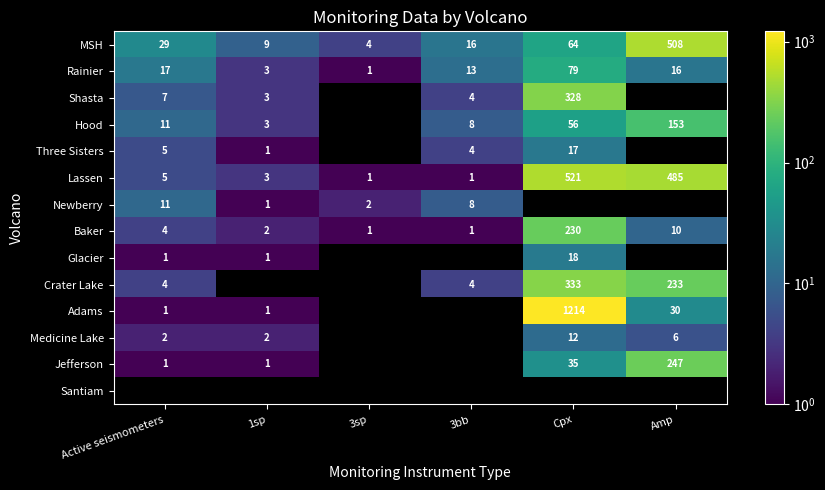

At which label does Rainier reach its minimum?

3sp